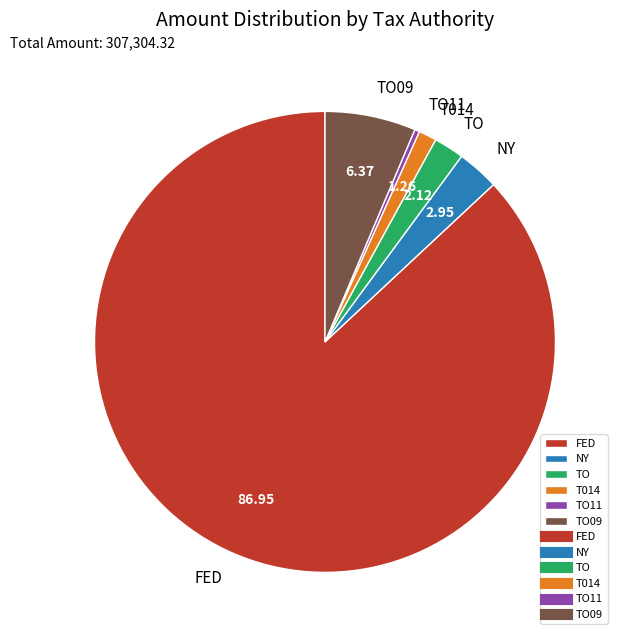

What is the largest slice in the pie chart?

FED